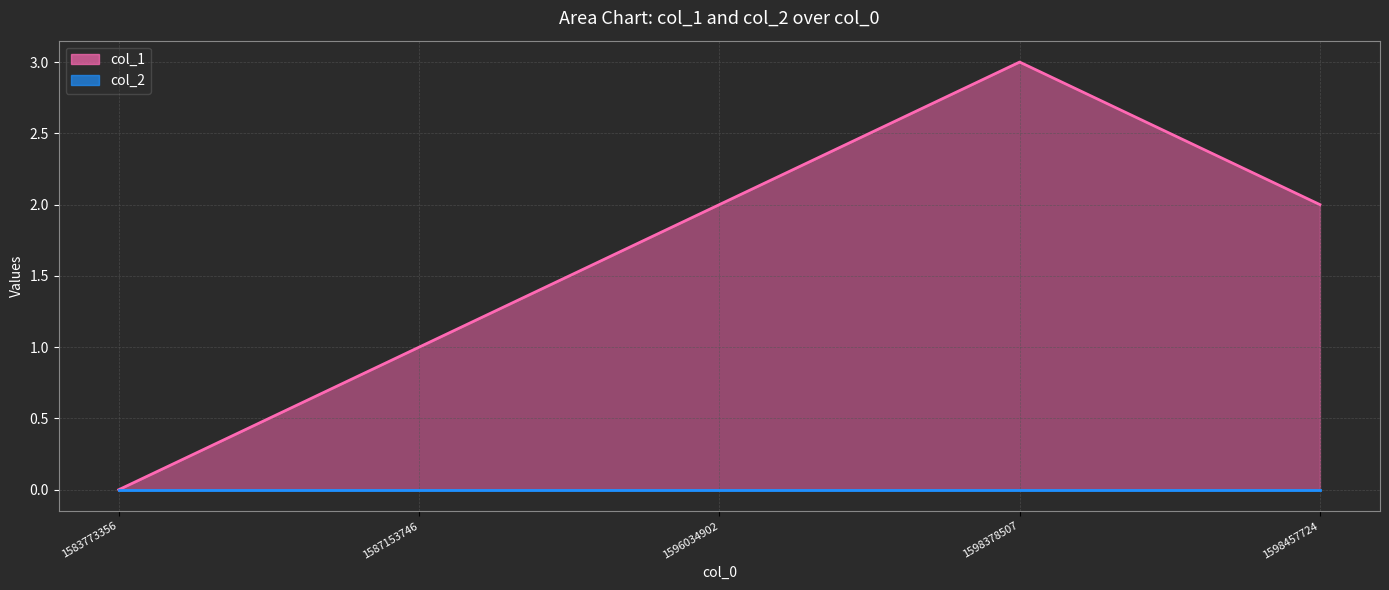

How many values are between 1 and 2?

3